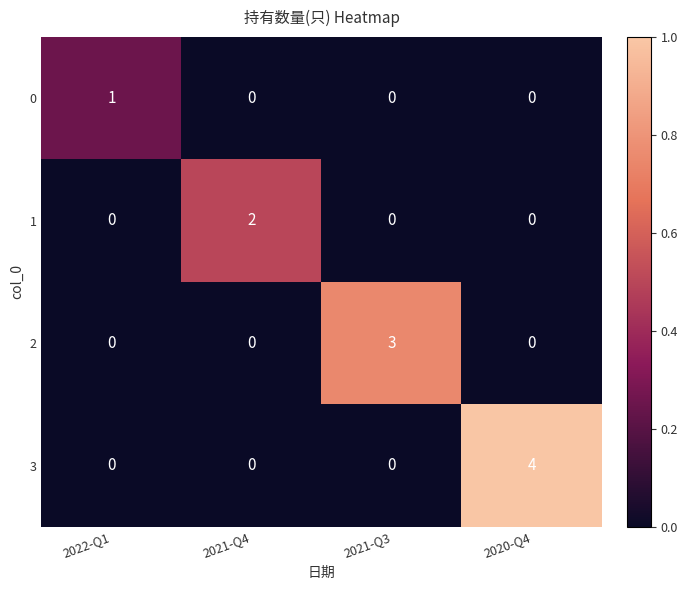

The value of 3 at 2022-Q1 is 2. True or false?

False